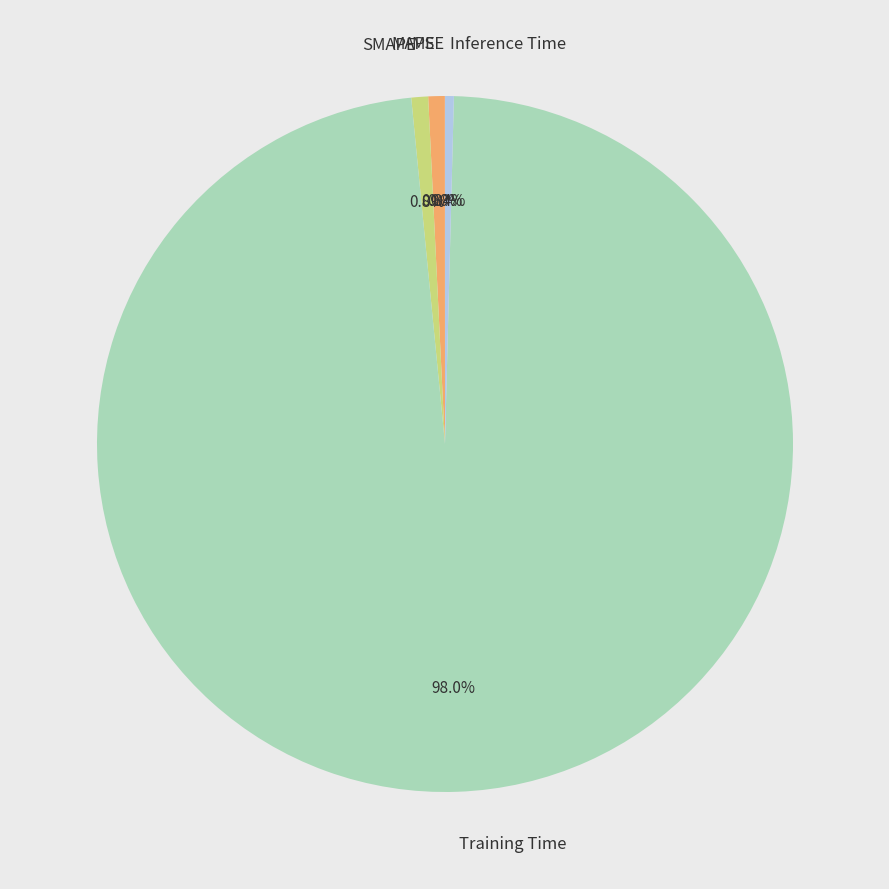

Which slice is the largest?

Training Time